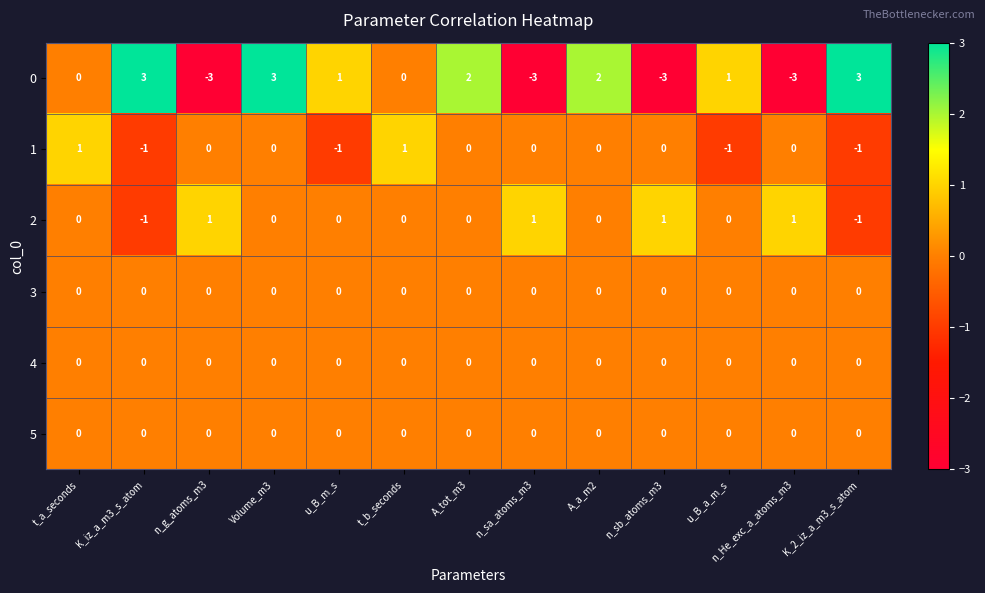

What is the smallest value displayed?

-3